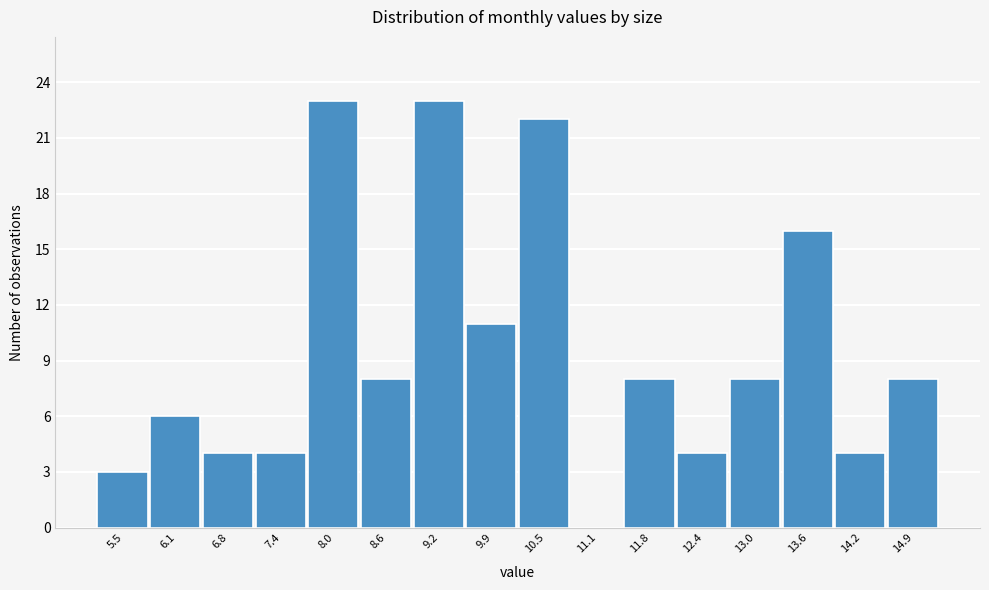

Reading left to right, what are all the values shown in this chart?

5.5=3	6.1=6	6.8=4	7.4=4	8.0=23	8.6=8	9.2=23	9.9=11	10.5=22	11.1=0	11.8=8	12.4=4	13.0=8	13.6=16	14.2=4	14.9=8